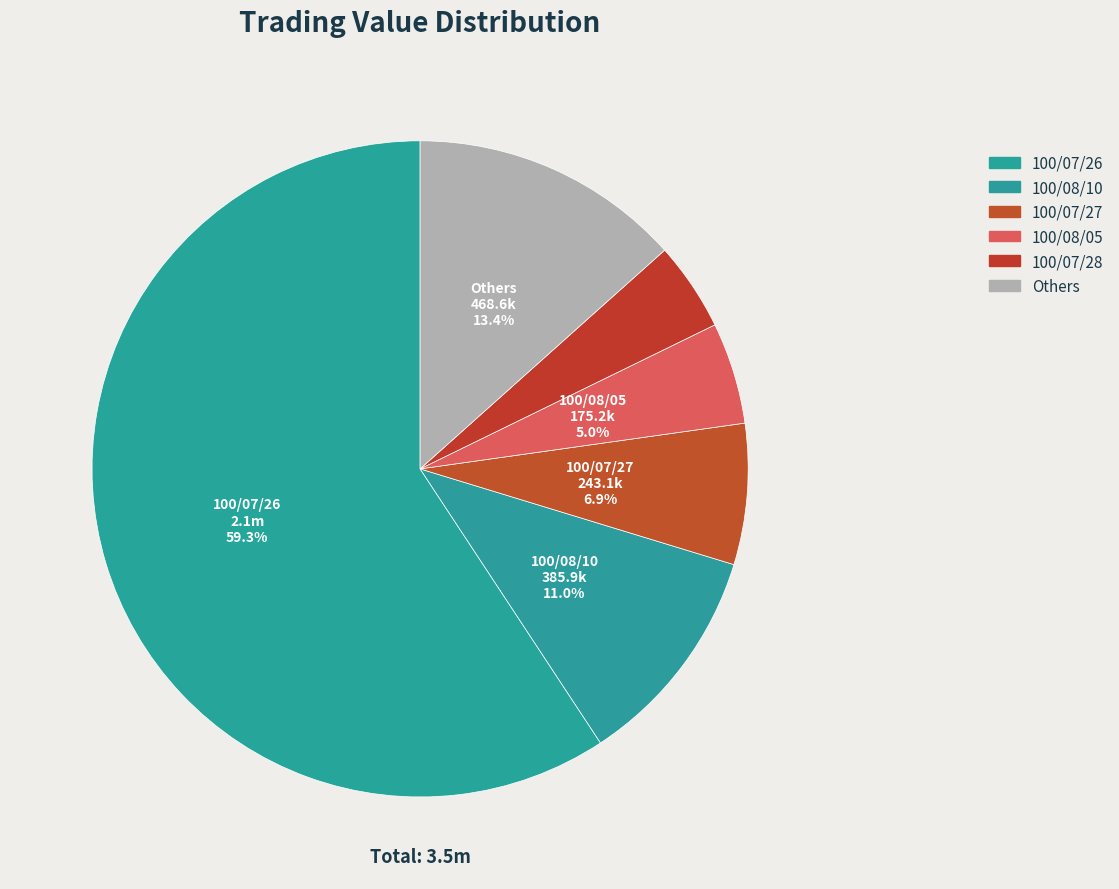

How many segments does this pie chart have?

6